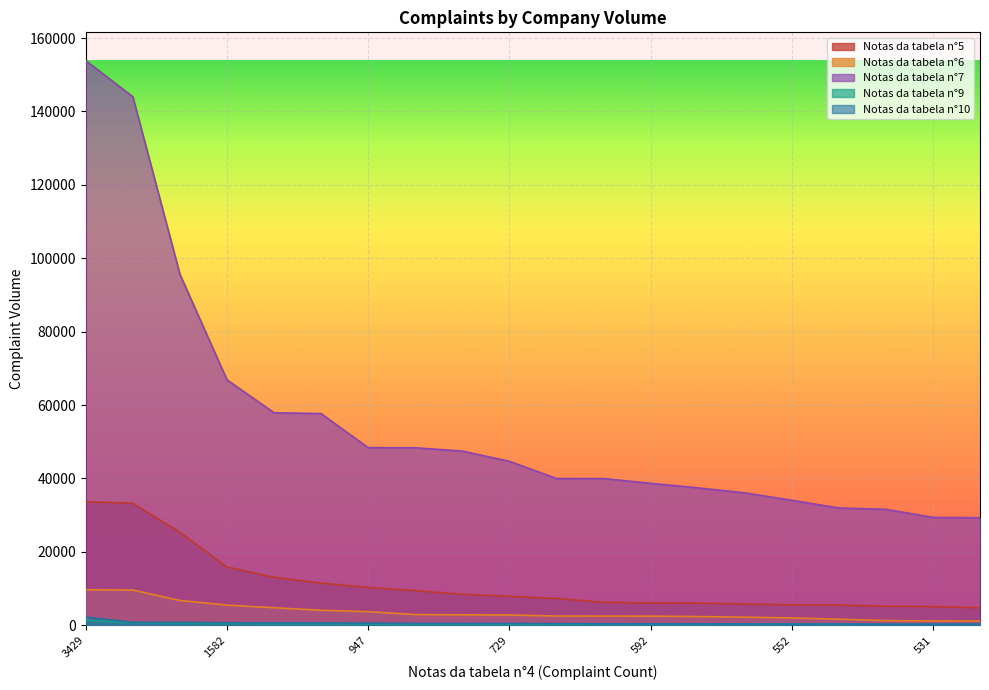

Reading right to left, extract all data points from this chart.

Notas da tabela n°5: 459=4778	531=5099	542=5205	545=5508	552=5585	559=5800	560=6036	592=6079	601=6273	678=7287	729=7908	785=8444	787=9454	947=10307	1112=11498	1234=13074	1582=15898	2049=25348	2762=33257	3429=33662
Notas da tabela n°6: 459=1178	531=1185	542=1288	545=1669	552=2010	559=2217	560=2391	592=2499	601=2508	678=2525	729=2814	785=2858	787=2929	947=3719	1112=4097	1234=4792	1582=5503	2049=6765	2762=9614	3429=9695
Notas da tabela n°7: 459=29302	531=29400	542=31613	545=31967	552=34068	559=36090	560=37457	592=38686	601=39980	678=40000	729=44695	785=47466	787=48366	947=48411	1112=57678	1234=57911	1582=66887	2049=95638	2762=144002	3429=153856
Notas da tabela n°9: 459=312	531=217	542=226	545=247	552=385	559=292	560=304	592=309	601=262	678=277	729=333	785=385	787=394	947=412	1112=498	1234=500	1582=521	2049=564	2762=735	3429=1367
Notas da tabela n°10: 459=337	531=312	542=322	545=349	552=337	559=385	560=389	592=413	601=434	678=471	729=507	785=513	787=533	947=606	1112=653	1234=657	1582=697	2049=796	2762=807	3429=2266